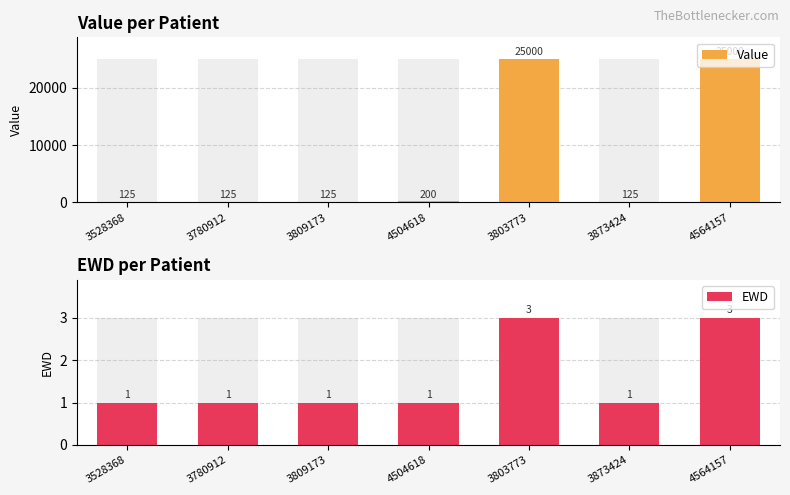

Reading right to left, transcribe all the data shown in this chart.

Value: 4564157=25000	3873424=125	3803773=25000	4504618=200	3809173=125	3780912=125	3528368=125
EWD: 4564157=3	3873424=1	3803773=3	4504618=1	3809173=1	3780912=1	3528368=1